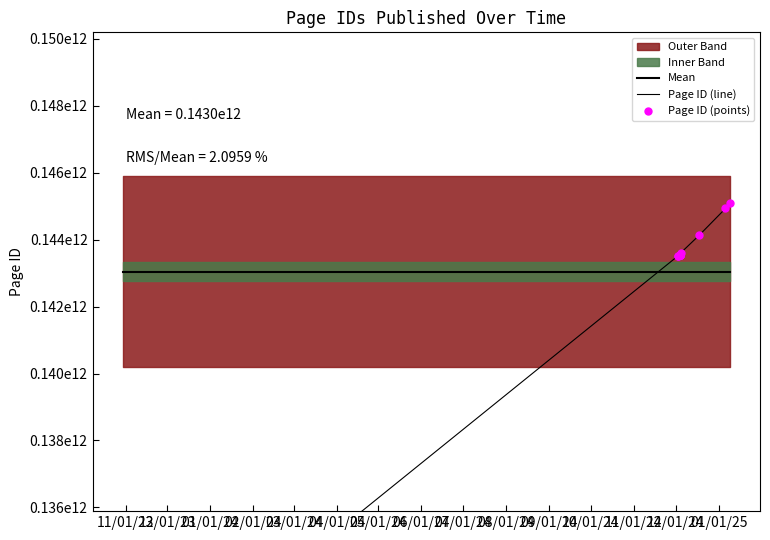

Is the value of Mean at 01/01/24 greater than the value of Page ID (line) at 19?

No